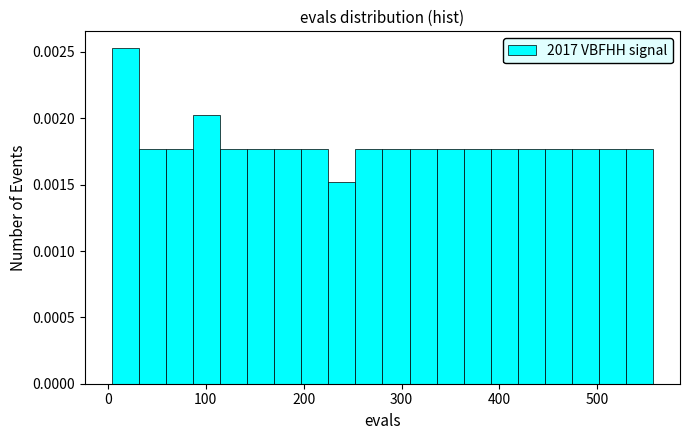

Around what value on the x-axis is the tallest bar? Give the approximate position of its centre, as read against the axis.

20